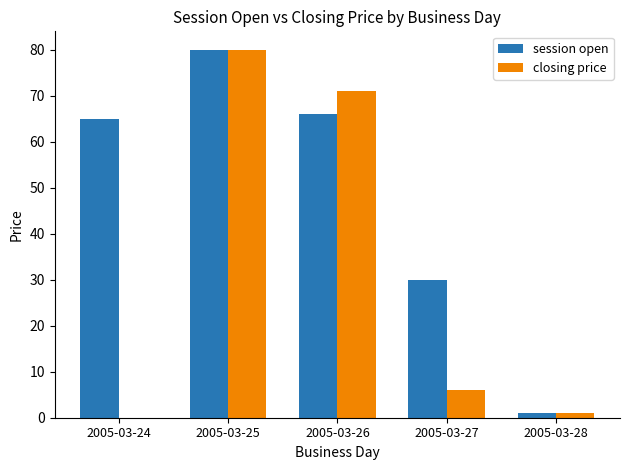

Reading left to right, list all the values displayed in this chart.

session open: 65	80	66	30	1
closing price: 0	80	71	6	1